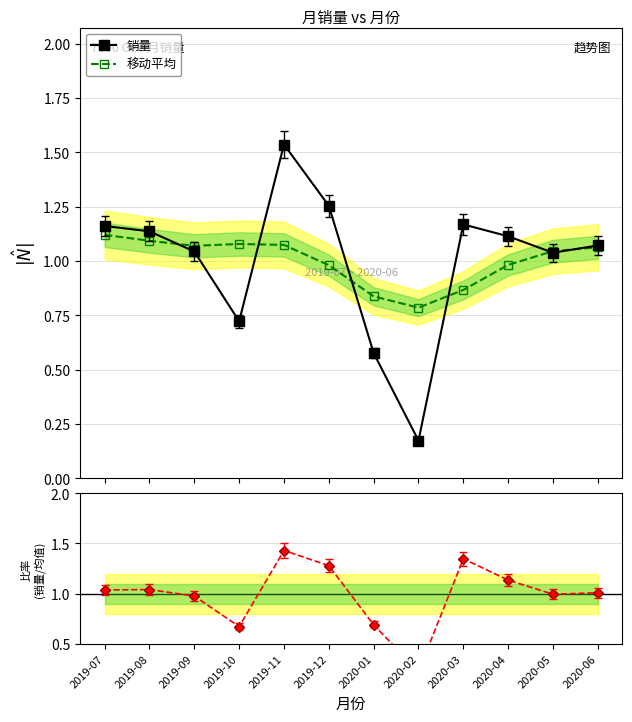

Which series has the largest range (max minus min)?

销量